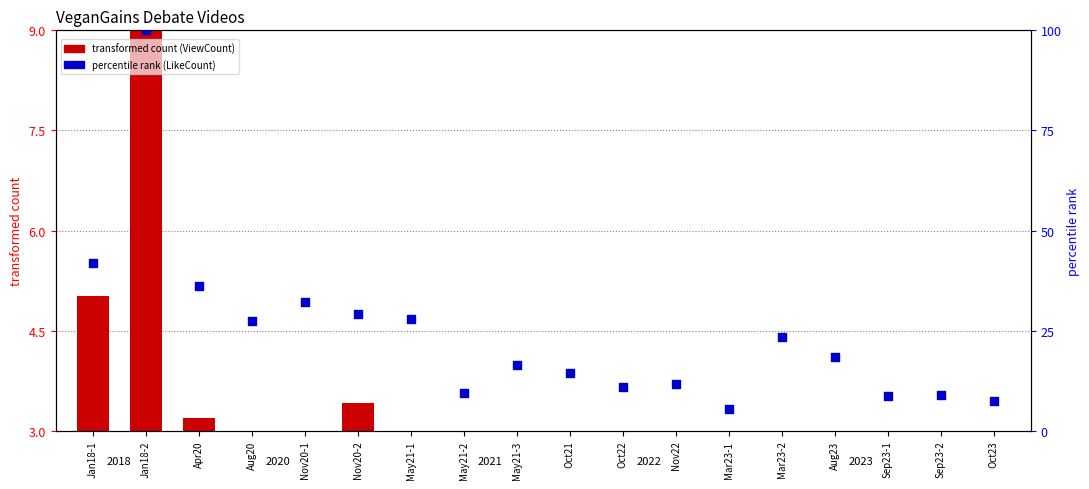

Is the value of percentile rank within the sample (LikeCount) at Apr20 greater than the value of transformed count (ViewCount scaled) at May21-2?

Yes